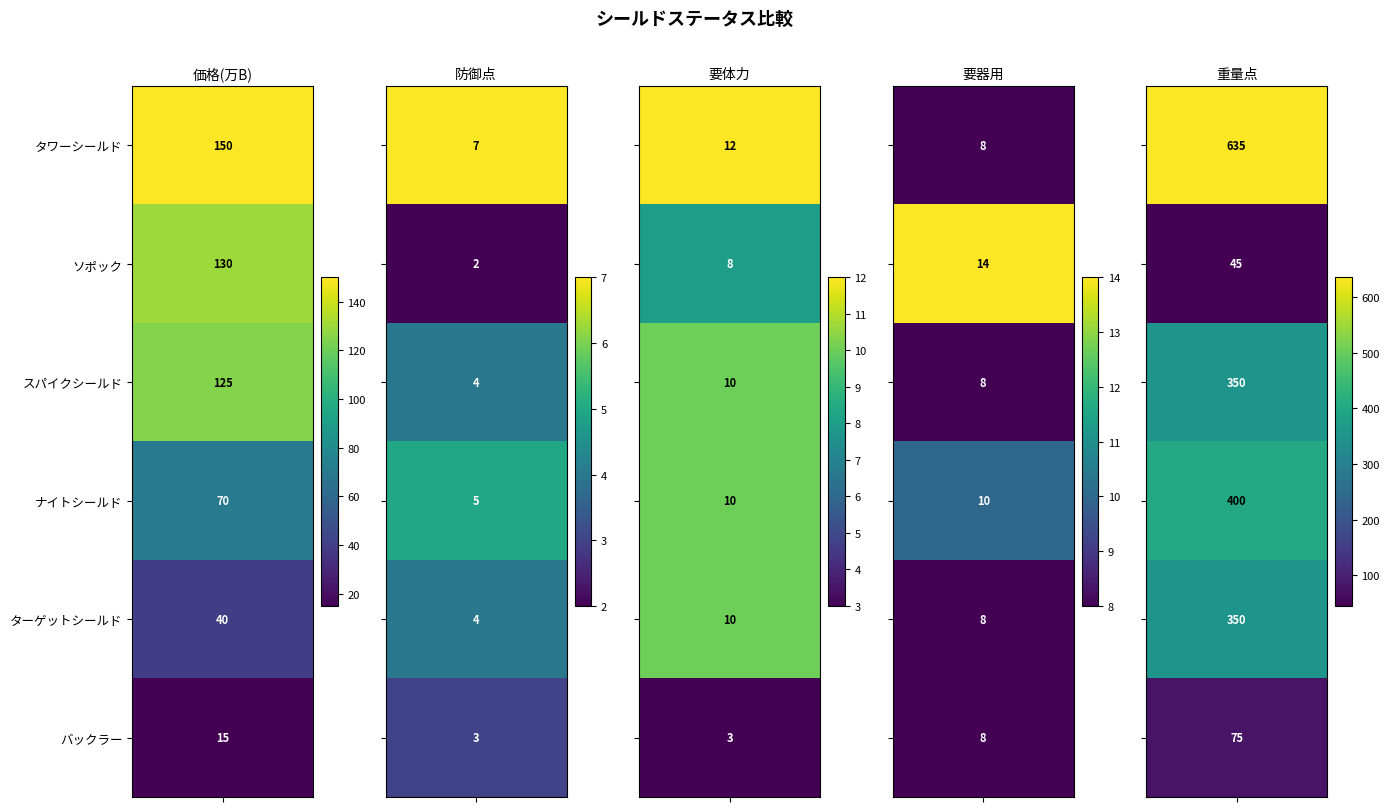

Reading left to right, transcribe all the data shown in this chart.

タワーシールド: タワーシールド=150	ソポック=7	スパイクシールド=12	ナイトシールド=8	ターゲットシールド=635
ソポック: タワーシールド=130	ソポック=2	スパイクシールド=8	ナイトシールド=14	ターゲットシールド=45
スパイクシールド: タワーシールド=125	ソポック=4	スパイクシールド=10	ナイトシールド=8	ターゲットシールド=350
ナイトシールド: タワーシールド=70	ソポック=5	スパイクシールド=10	ナイトシールド=10	ターゲットシールド=400
ターゲットシールド: タワーシールド=40	ソポック=4	スパイクシールド=10	ナイトシールド=8	ターゲットシールド=350
バックラー: タワーシールド=15	ソポック=3	スパイクシールド=3	ナイトシールド=8	ターゲットシールド=75